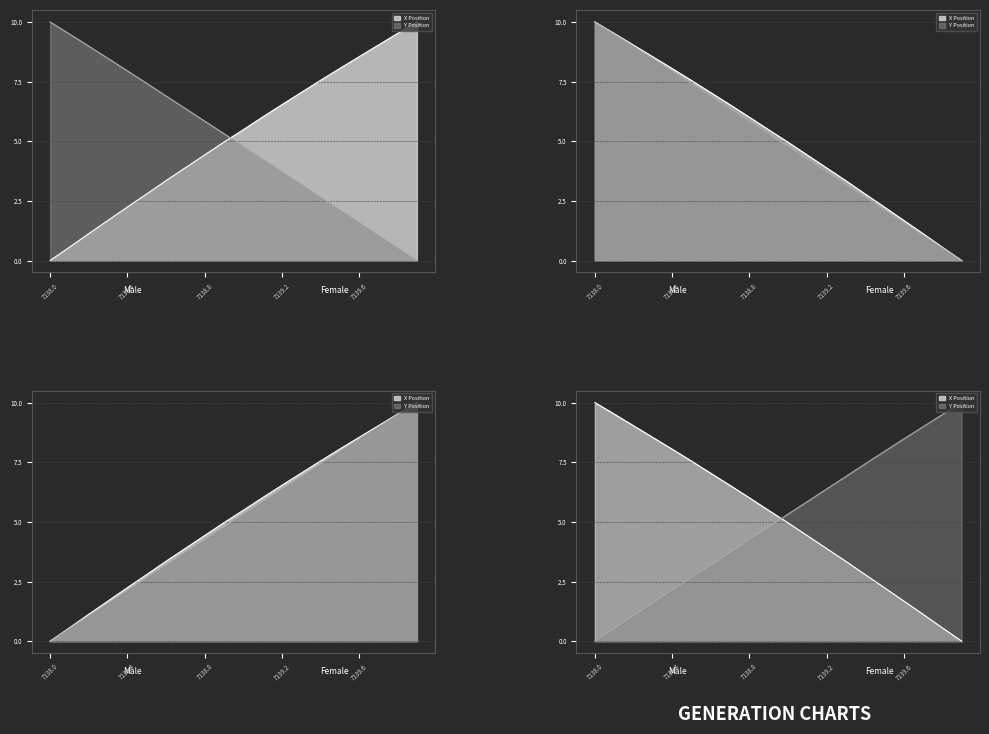

Rank the series by their maximum value, from lowest to highest.

X, Y